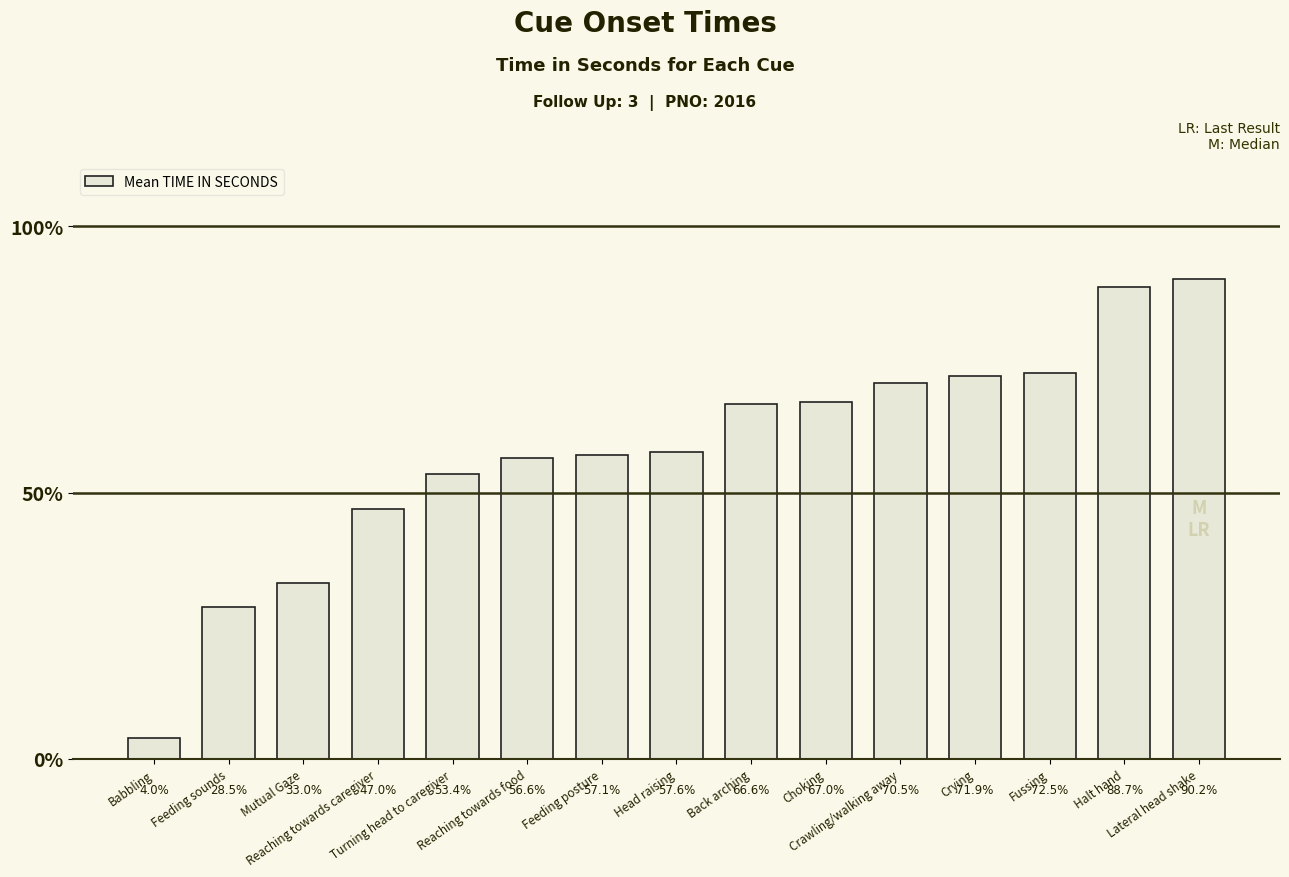

How many values exceed 691?

7